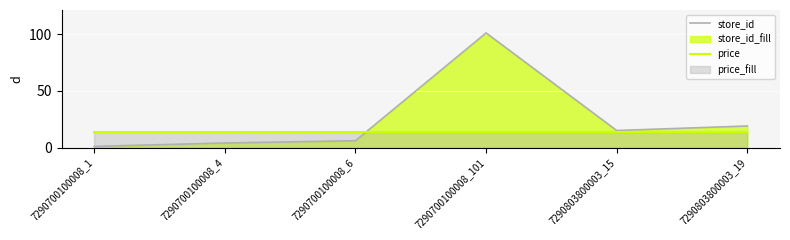

The price series shows 13.9 at 7290803800003_19. True or false?

True